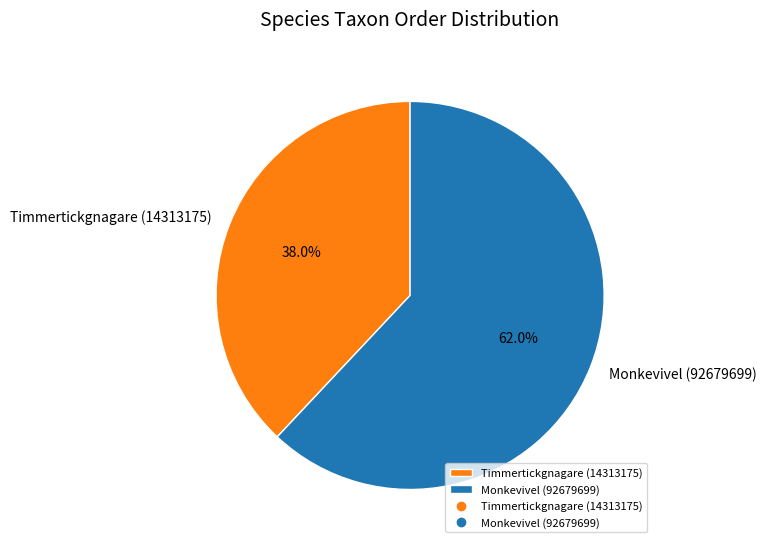

How many slices are in this pie chart?

2